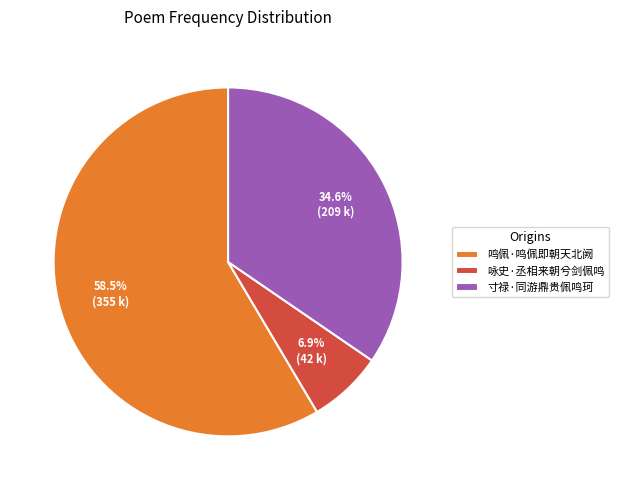

Which category has the biggest portion of the pie?

鸣佩·鸣佩即朝天北阙